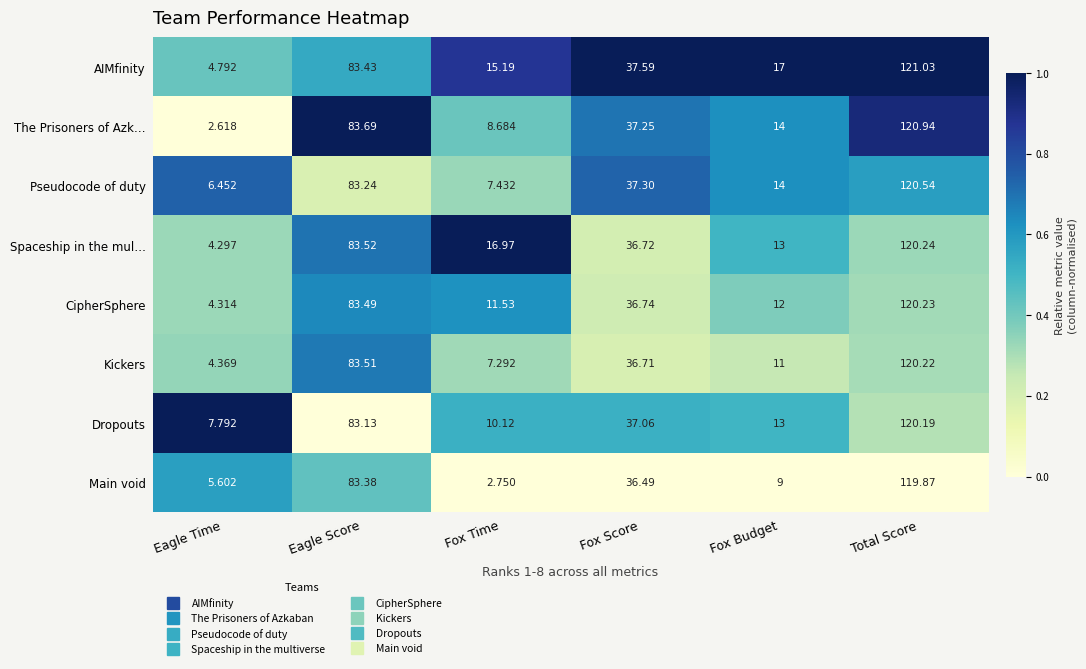

Where does the CipherSphere series first go above 36?

Eagle Score